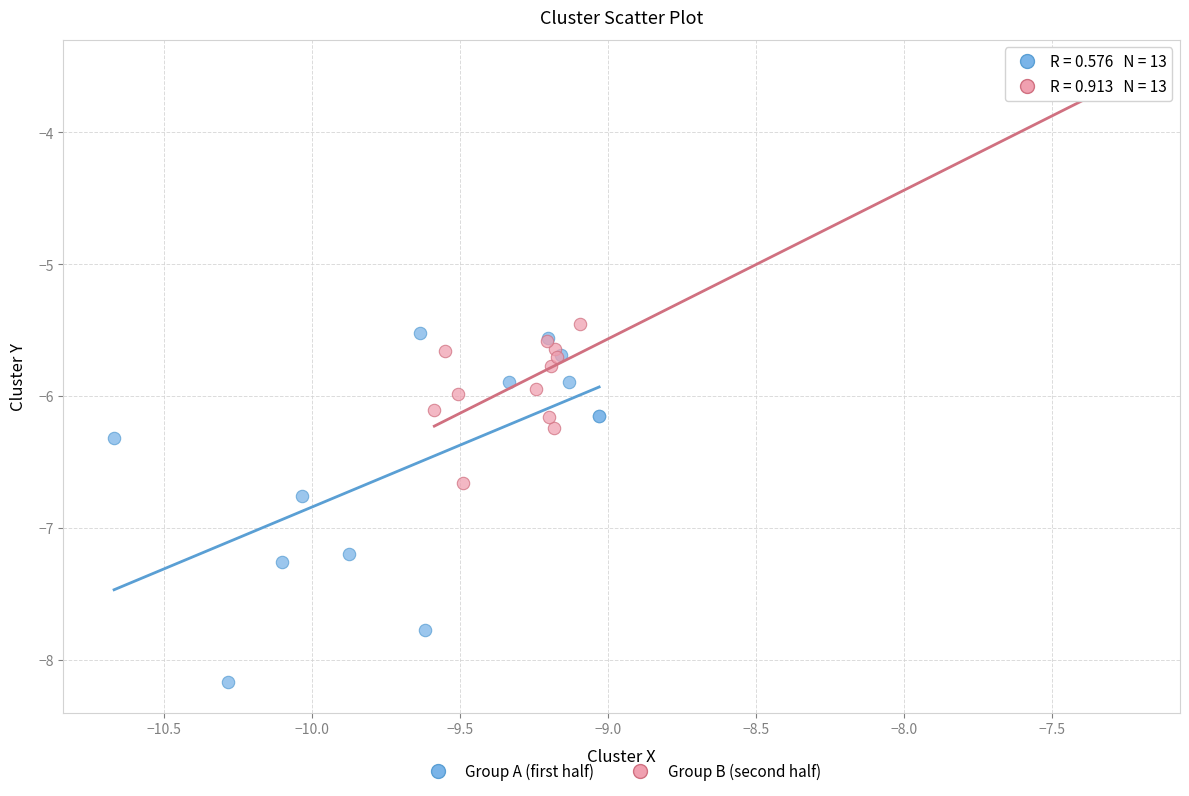

Which series contains the lowest Y value?

Group A (first half)